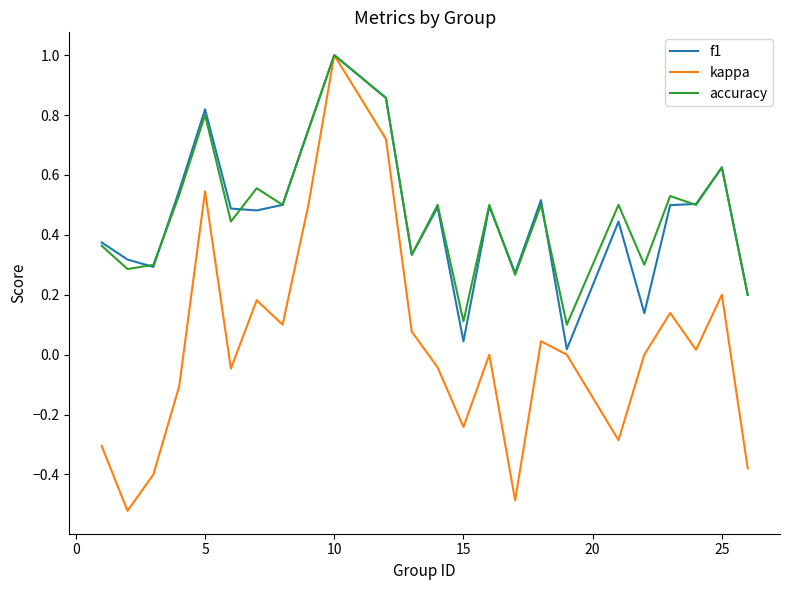

What is the greatest value displayed?

1.0